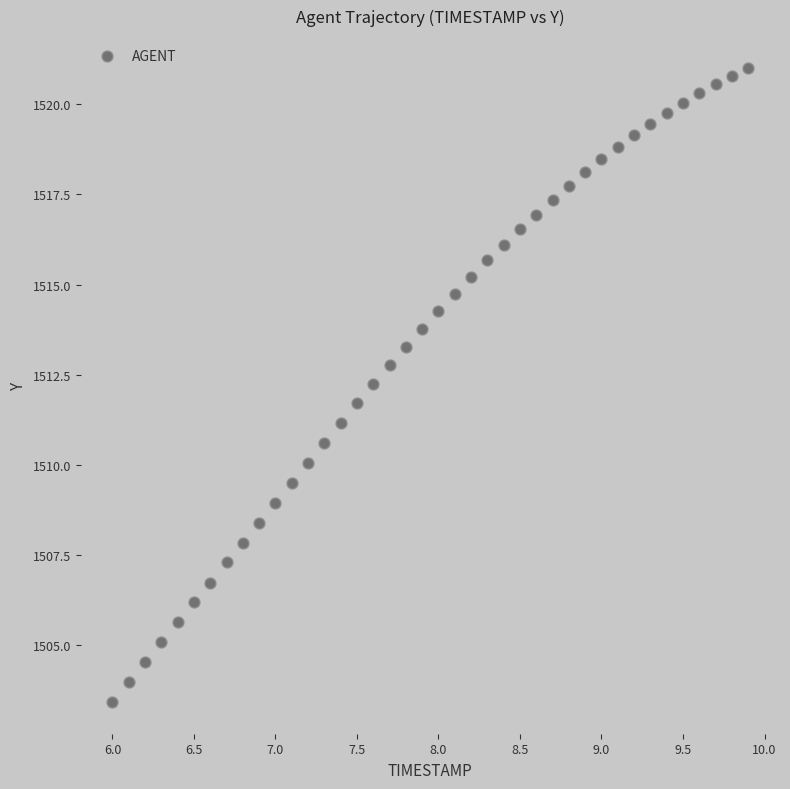

What is the range of X values (max minus min)?

3.9